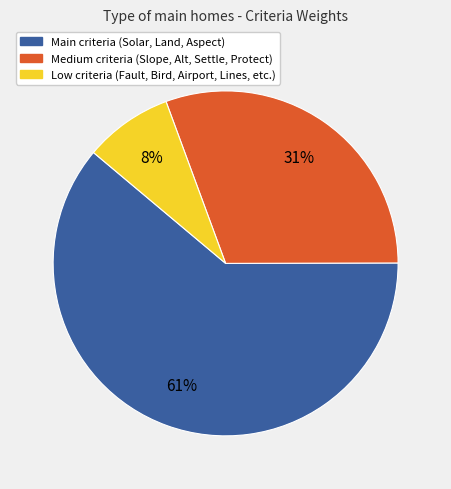

What percentage is the Low criteria (Fault, Bird, Airport, Lines, etc.) slice, to the nearest percent?

8%